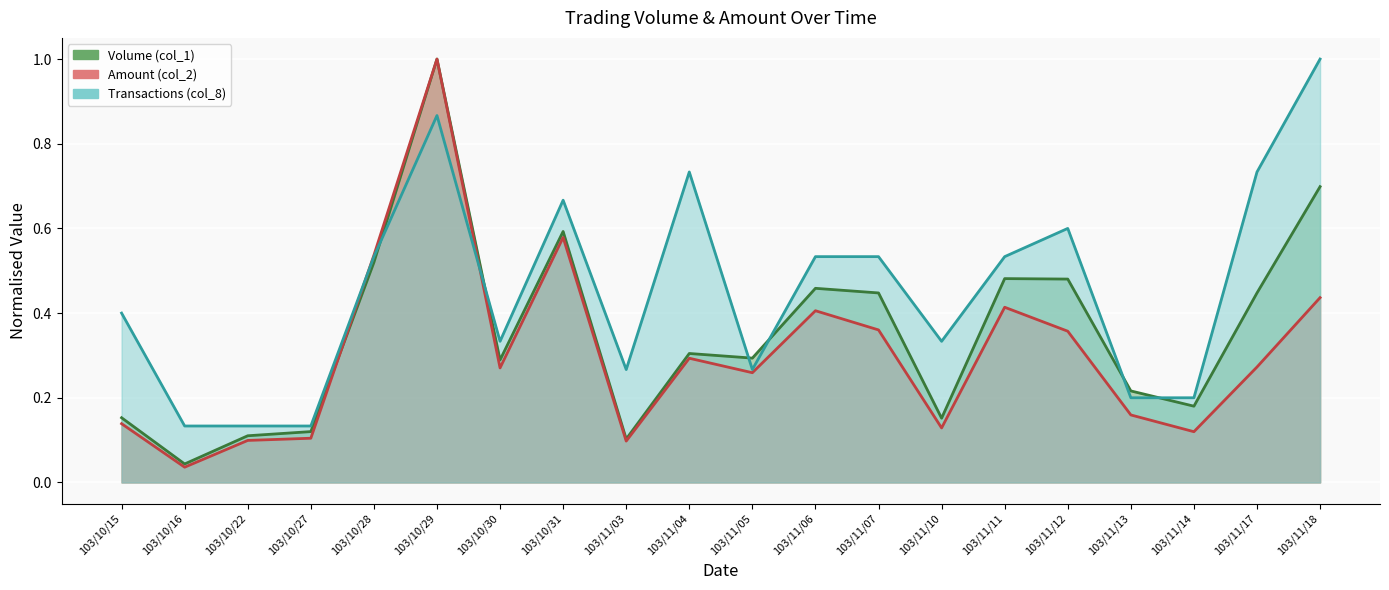

Reading left to right, extract all data points from this chart.

Volume (col_1): 0.2	0.0	0.1	0.1	0.5	1.0	0.3	0.6	0.1	0.3	0.3	0.5	0.4	0.2	0.5	0.5	0.2	0.2	0.4	0.7
Amount (col_2): 0.1	0.0	0.1	0.1	0.5	1.0	0.3	0.6	0.1	0.3	0.3	0.4	0.4	0.1	0.4	0.4	0.2	0.1	0.3	0.4
Transactions (col_8): 0.4	0.1	0.1	0.1	0.5	0.9	0.3	0.7	0.3	0.7	0.3	0.5	0.5	0.3	0.5	0.6	0.2	0.2	0.7	1.0